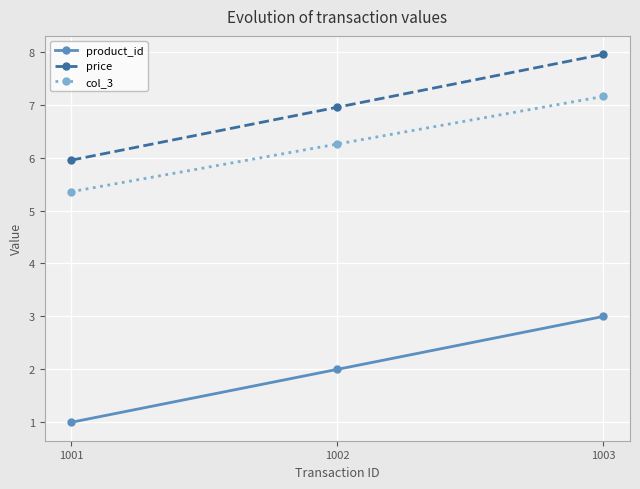

What is the maximum value shown in the chart?

8.0